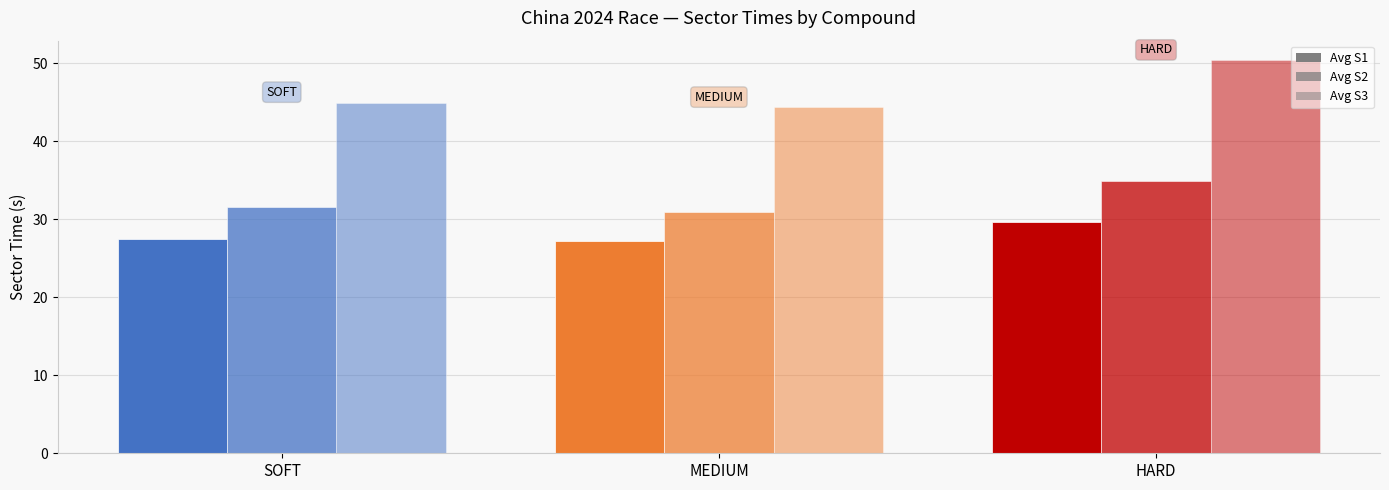

What is the difference between the maximum and minimum values in the Avg S2 series?

4.1